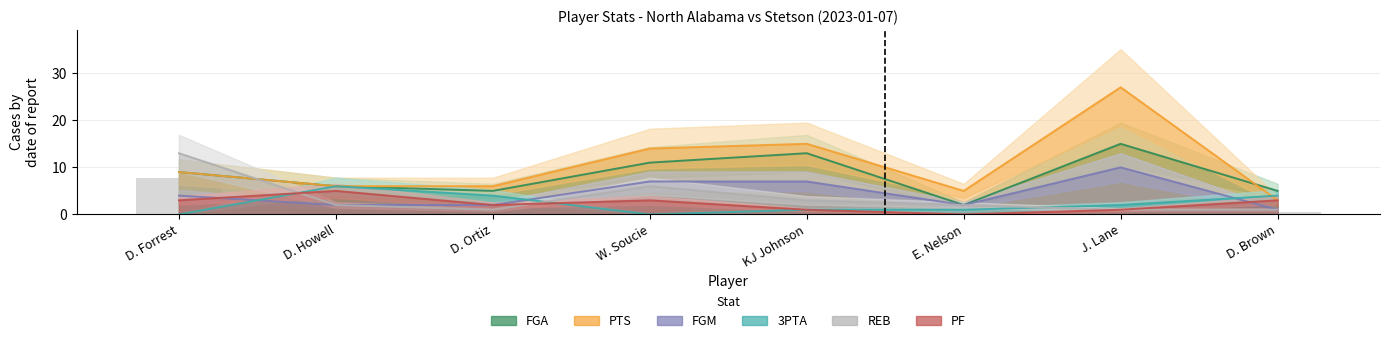

What is the sum of the FGA values at J. Lane and D. Ortiz?

20